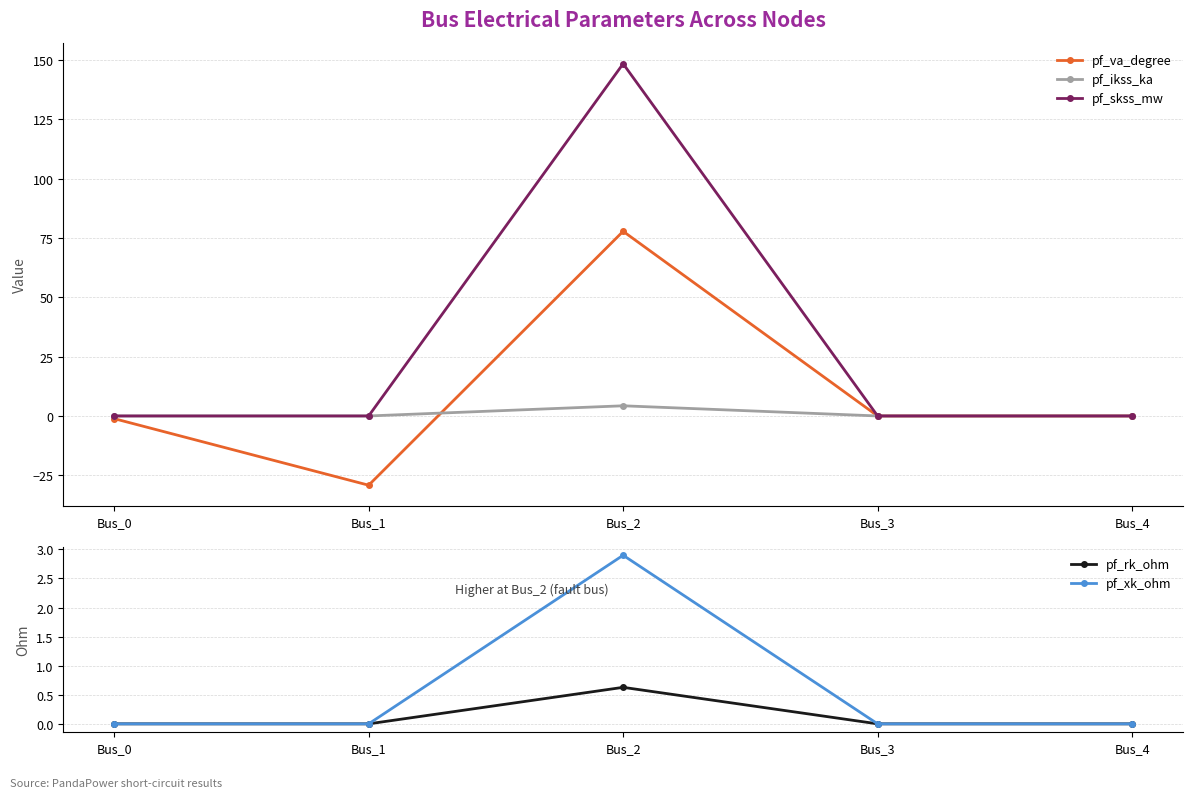

Rank the series by their maximum value, from lowest to highest.

pf_rk_ohm, pf_xk_ohm, pf_ikss_ka, pf_va_degree, pf_skss_mw